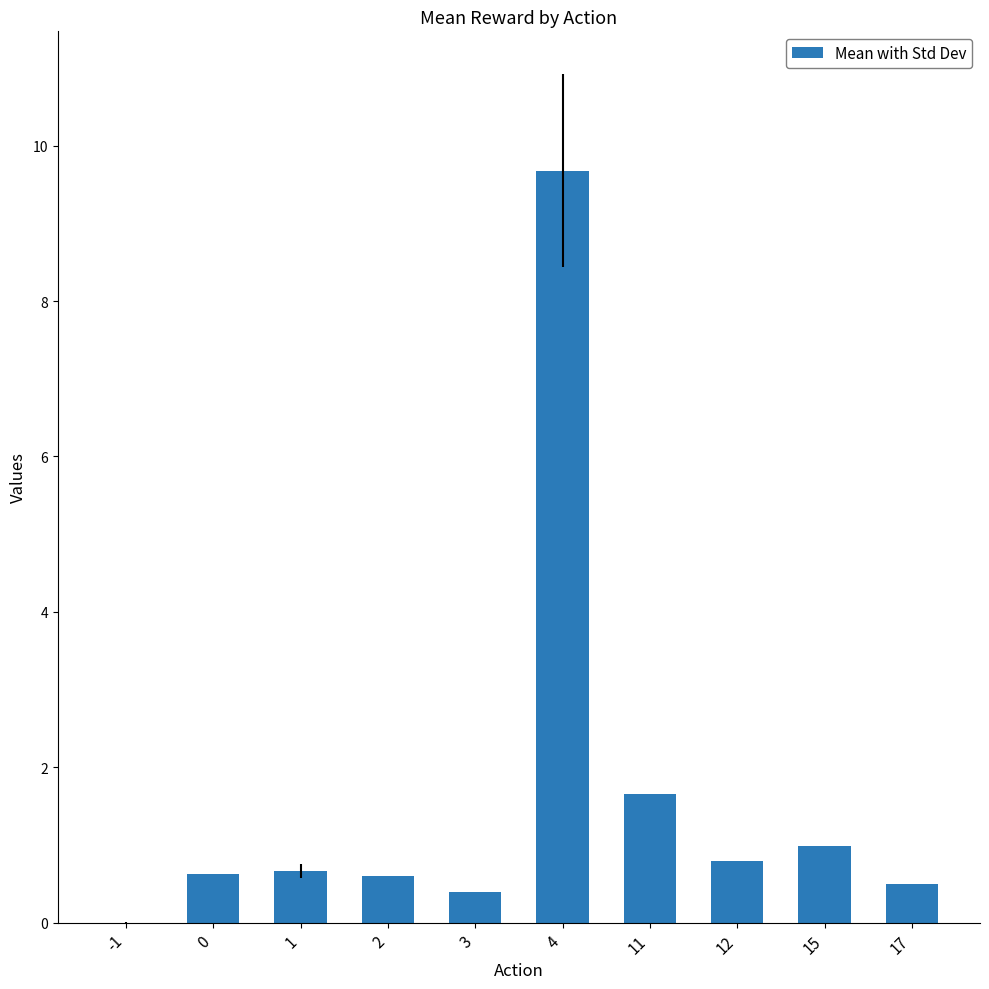

What is the sum of the values at 12 and 17?

1.3